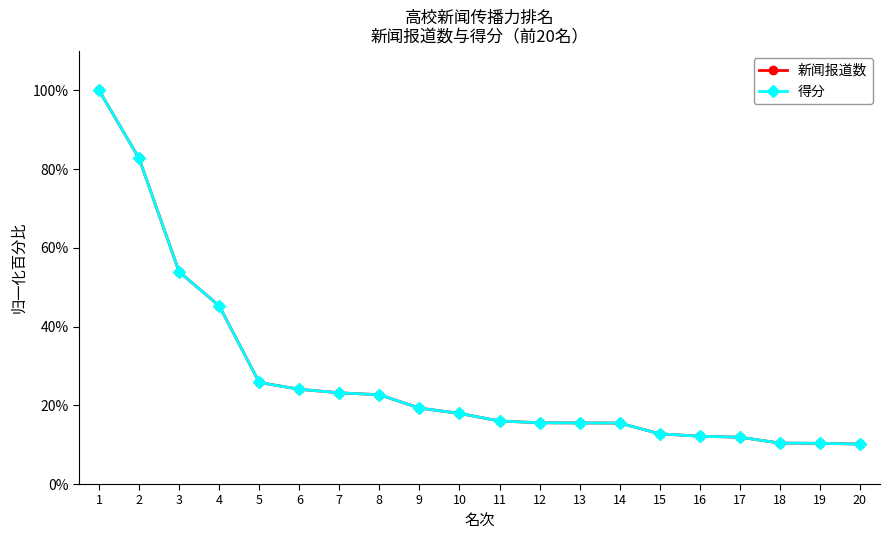

What is the minimum value shown in the chart?

10.2